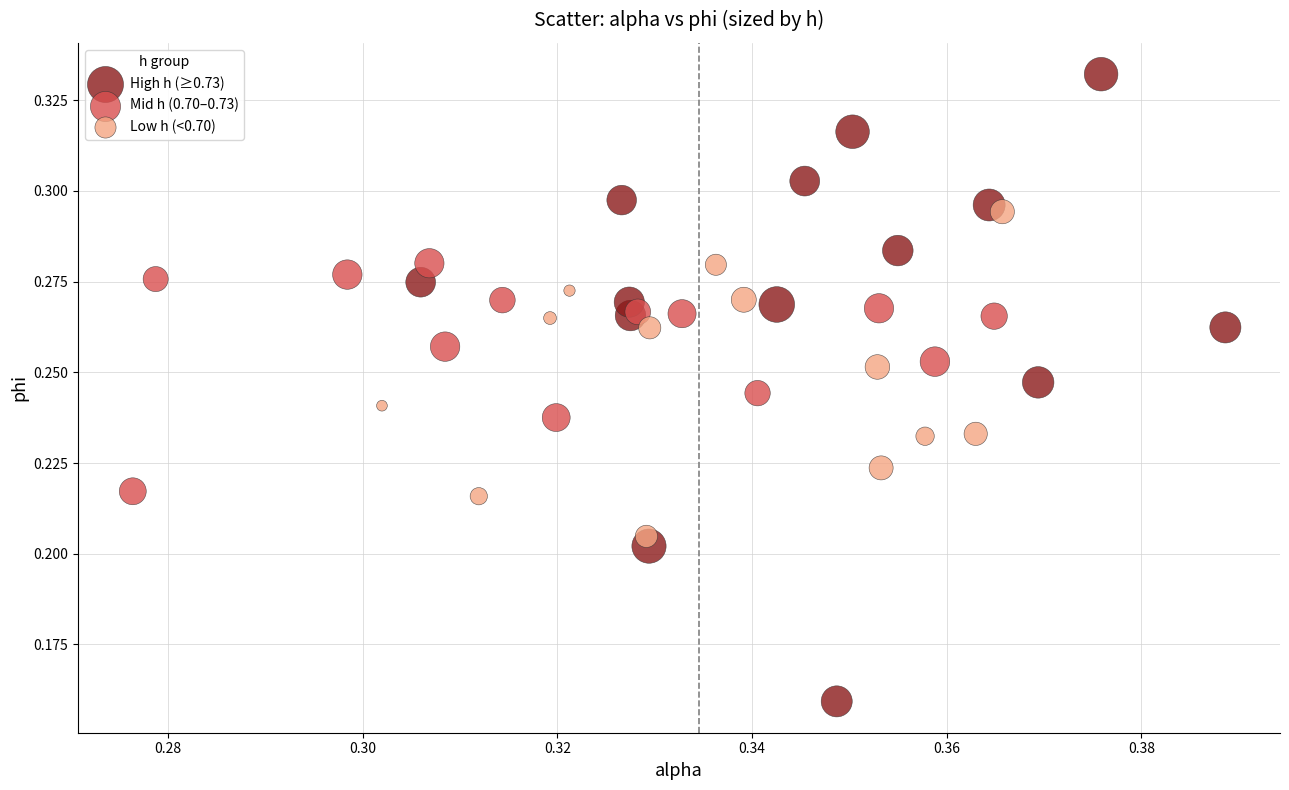

Which series contains the highest Y value?

High h (≥0.73)